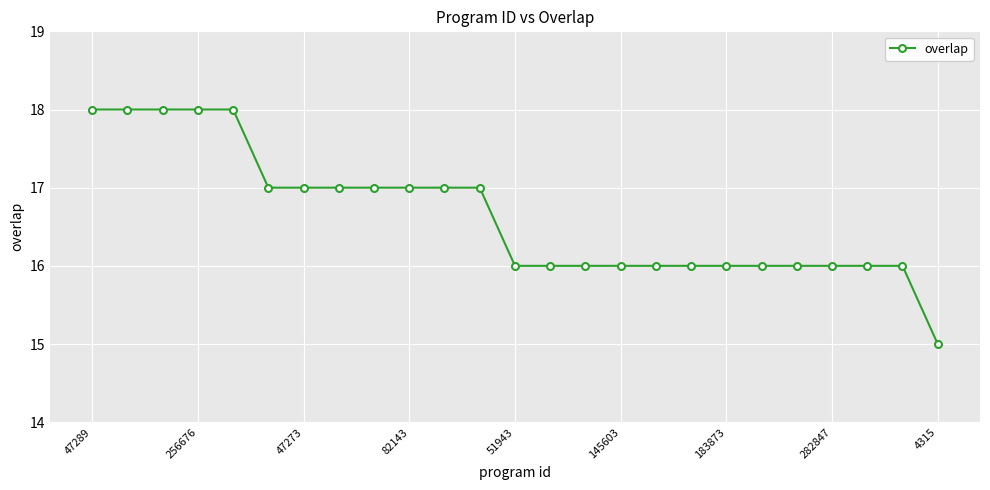

What is the smallest value displayed?

15